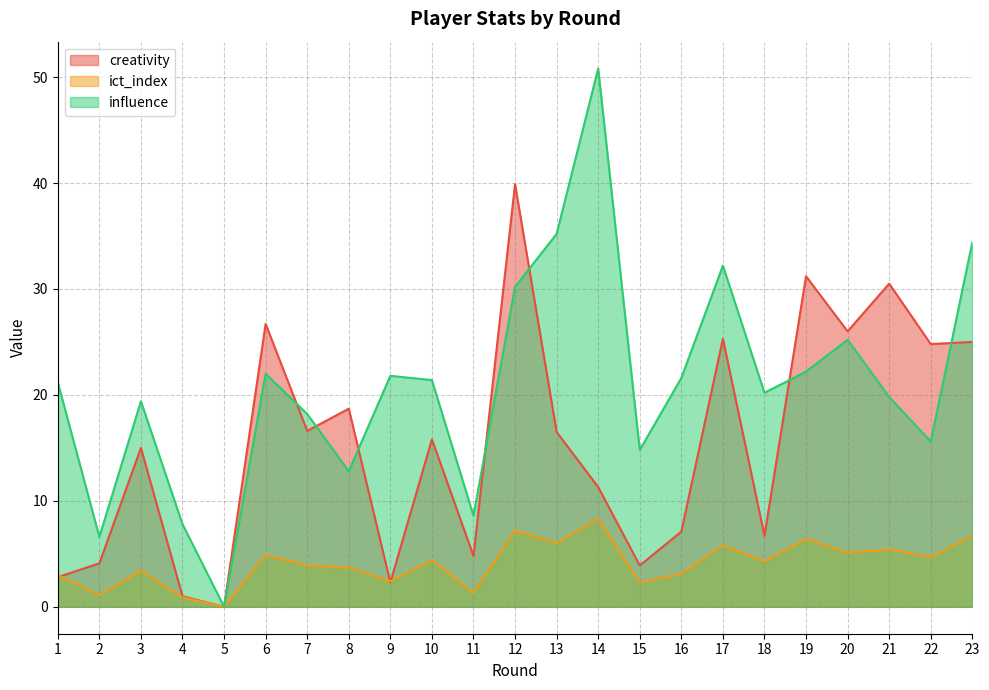

Between 17 and 22, which series saw the biggest shift?

influence